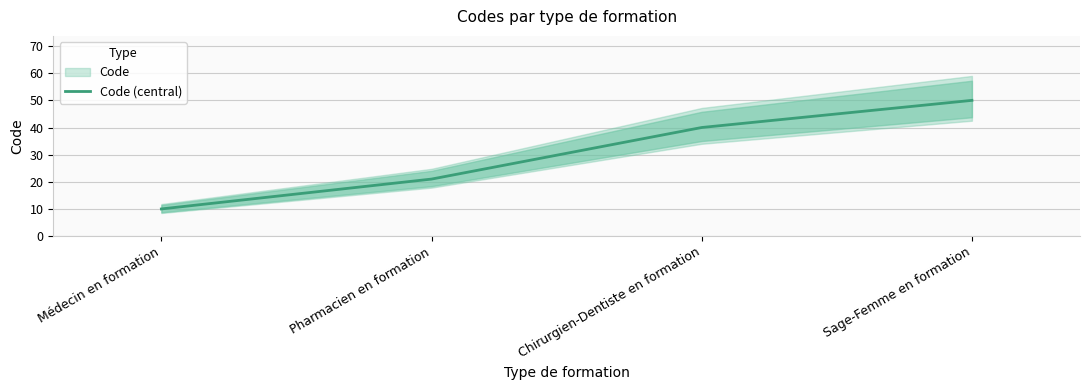

At which category does the chart reach its peak across all series?

Sage-Femme en formation